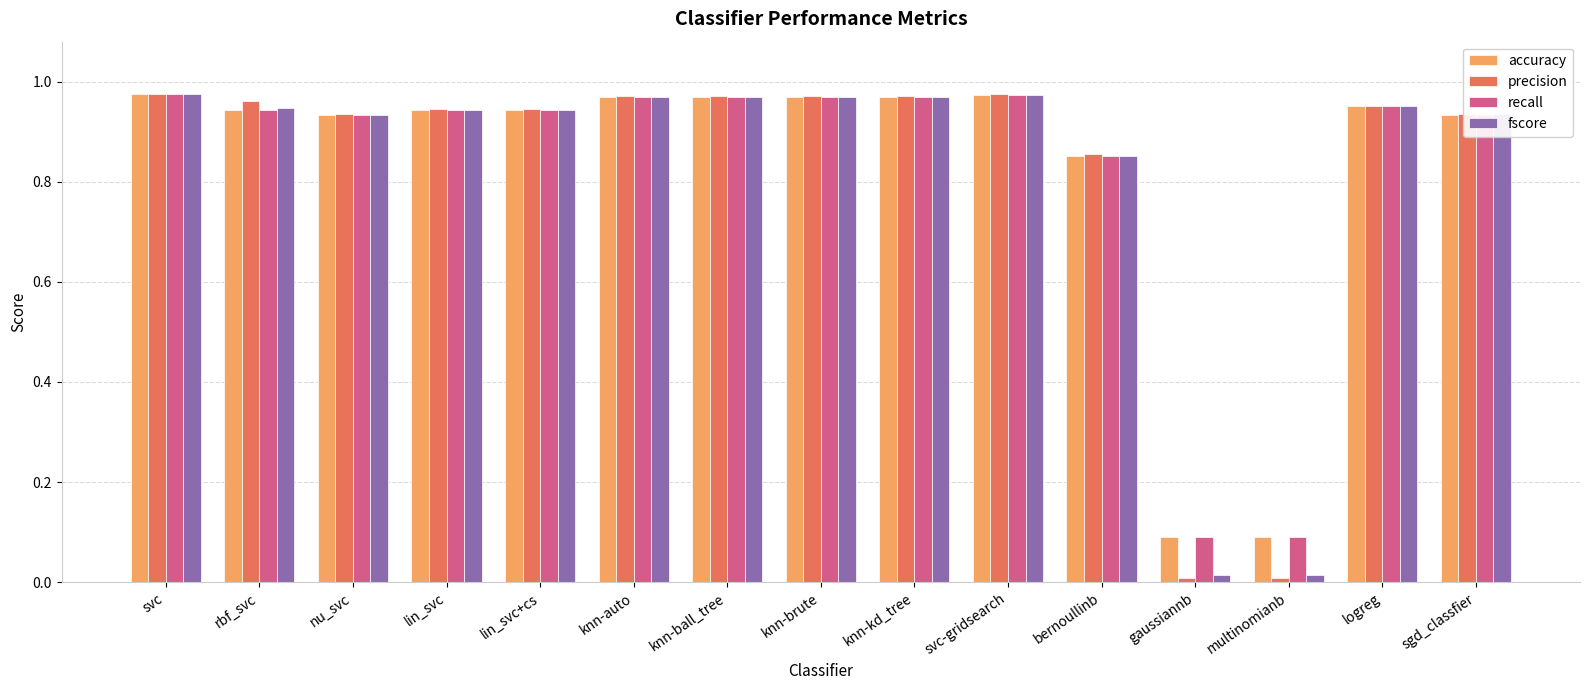

True or false: accuracy has a value of 1.3 at svc-gridsearch.

False